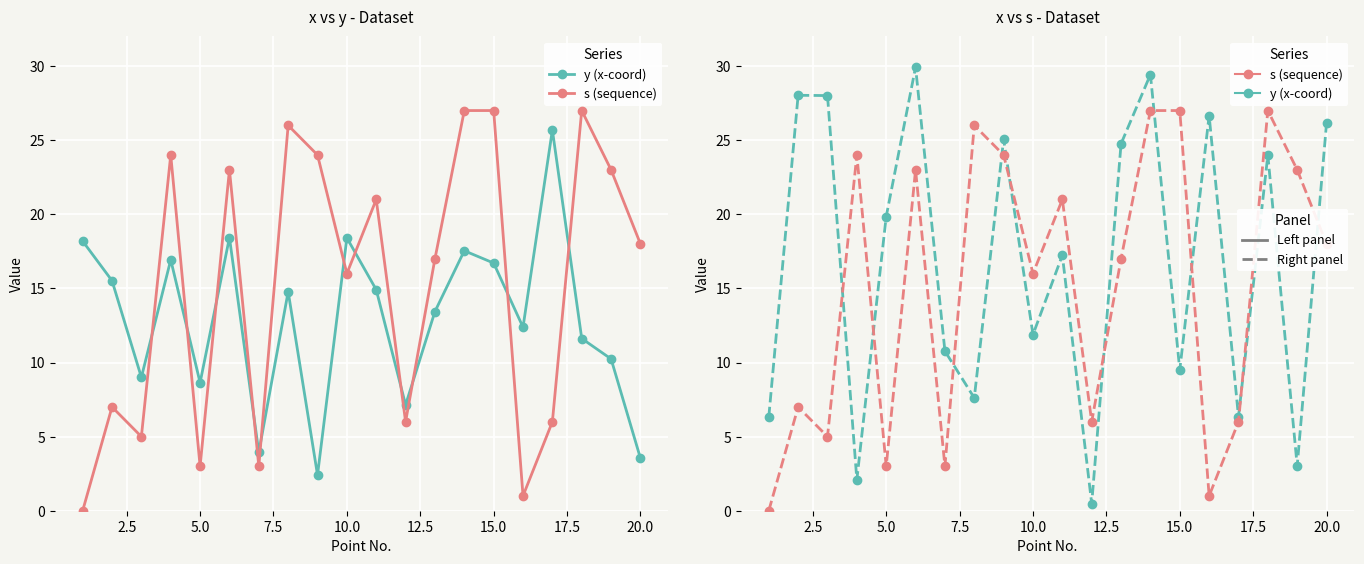

Reading left to right, transcribe all the data shown in this chart.

y (x-coord): 6.3	28.0	28.0	2.1	19.9	29.9	10.8	7.6	25.1	11.9	17.2	0.5	24.8	29.4	9.5	26.7	6.3	24.0	3.0	26.2
s (sequence): 0.0	7.0	5.0	24.0	3.0	23.0	3.0	26.0	24.0	16.0	21.0	6.0	17.0	27.0	27.0	1.0	6.0	27.0	23.0	18.0